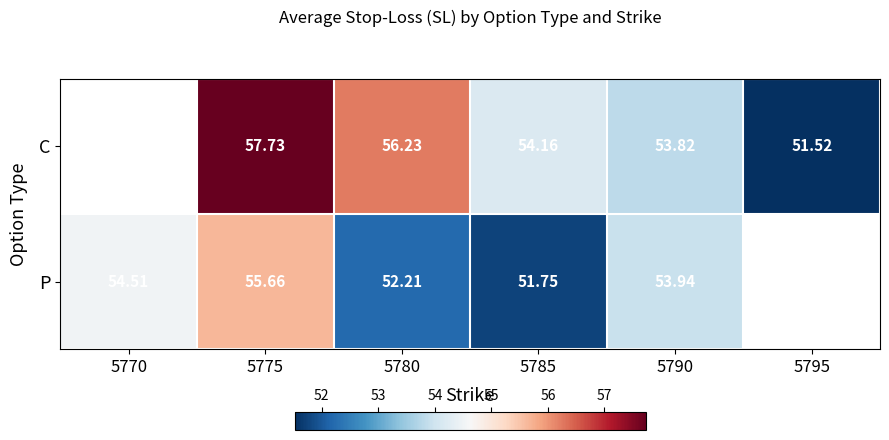

At 5785, list the series in order from largest to smallest.

C, P